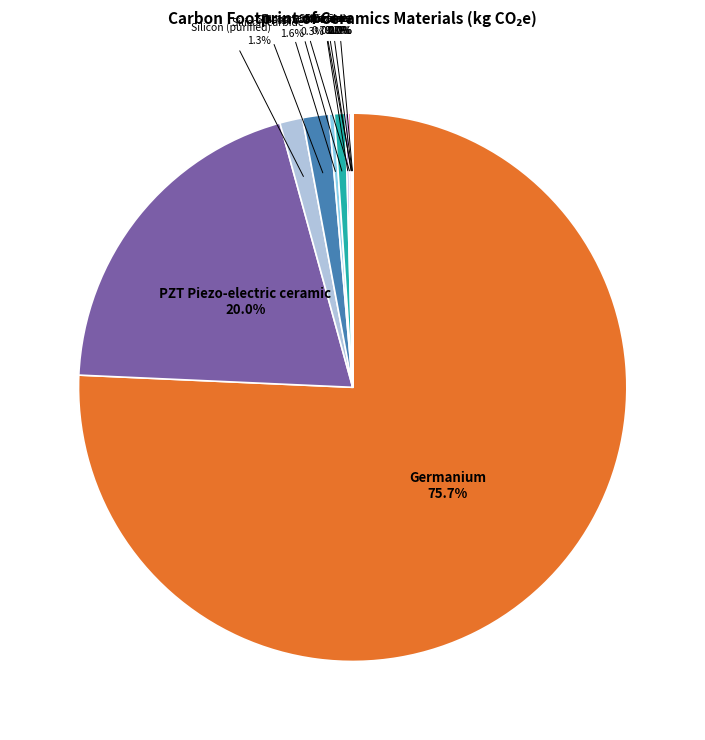

Is there any slice that represents more than half of the pie?

Yes